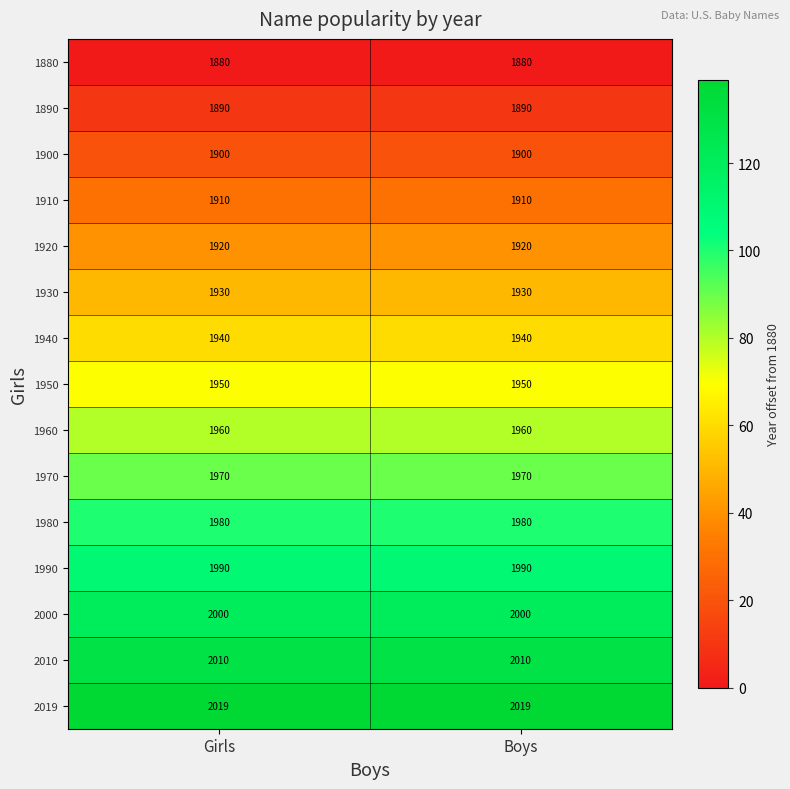

What is the average value of the 2000 series?

2000